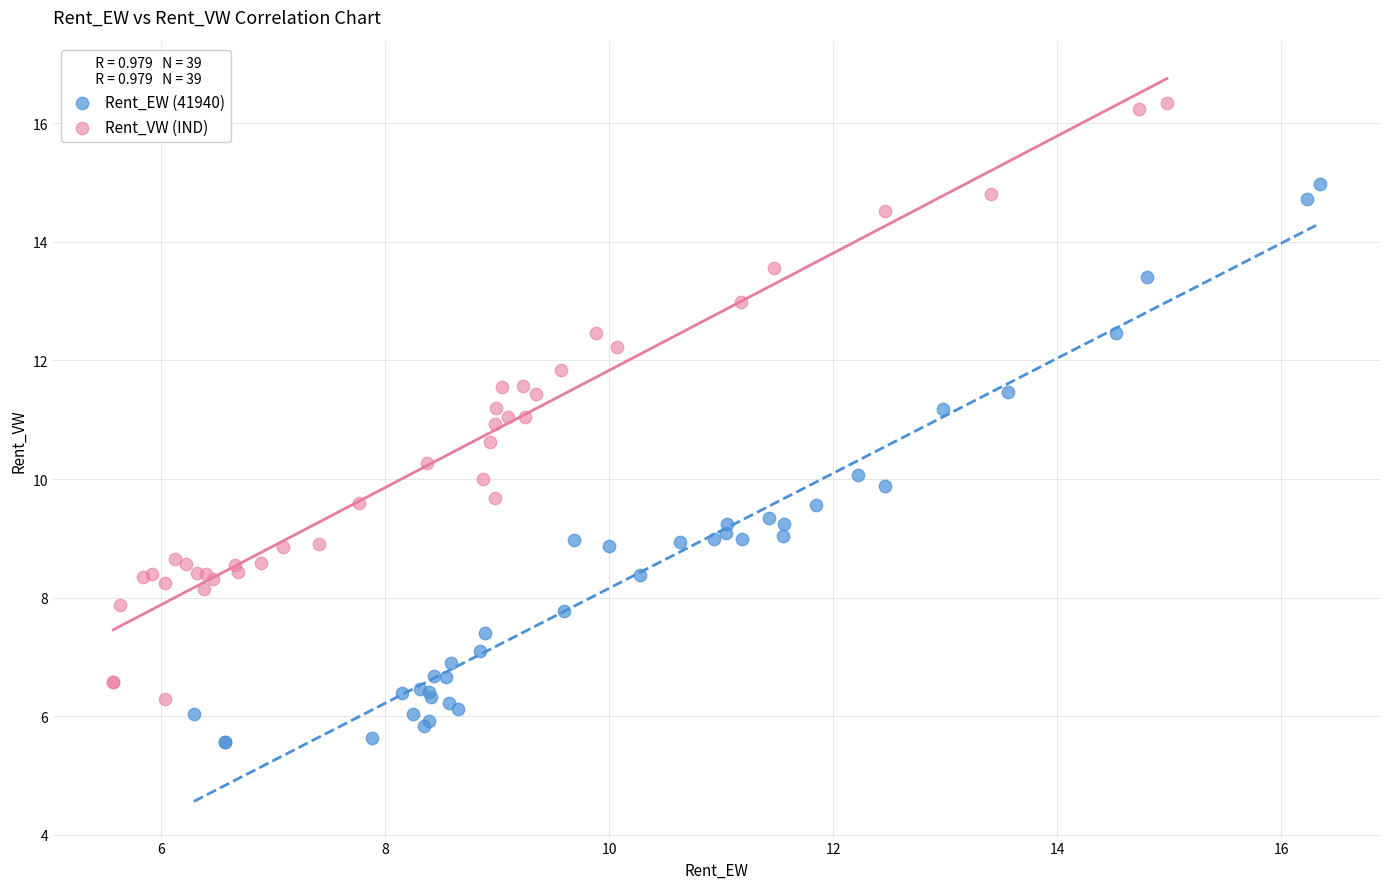

Which series has the largest Y range (max minus min)?

Rent_VW (IND)